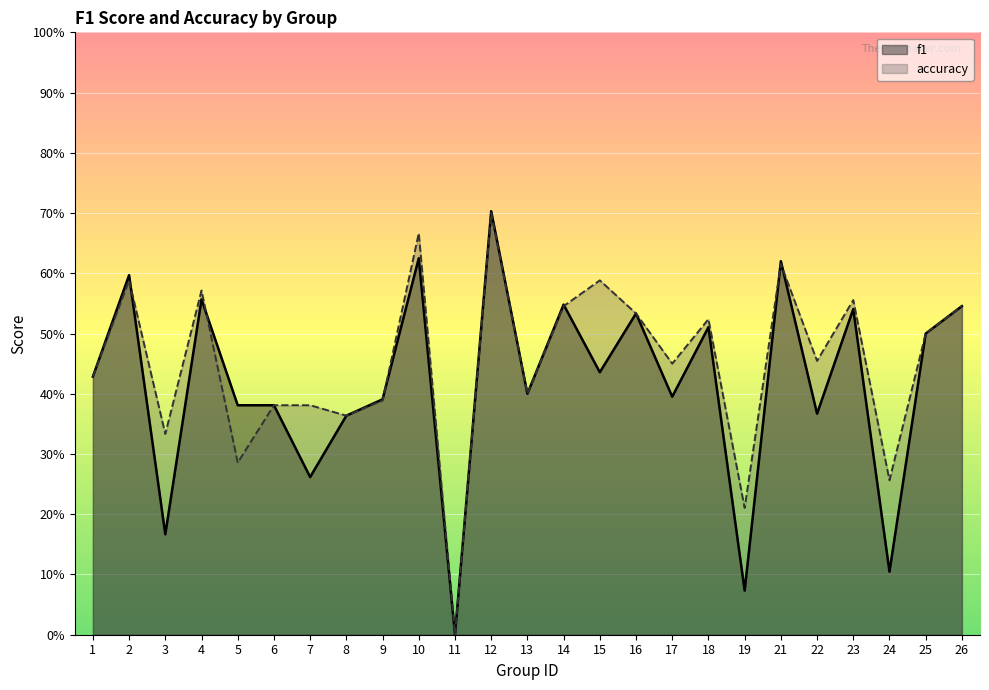

How many values in the f1 series exceed 0?

24